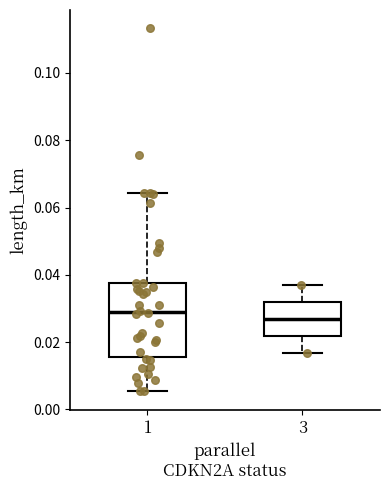

Which box's median line is the highest?

1